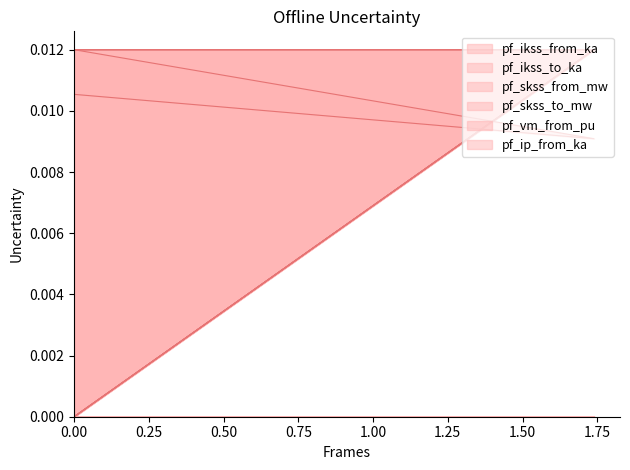

List the labels in order of pf_ikss_from_ka value, smallest first.

0, 0, 1.739218374332019